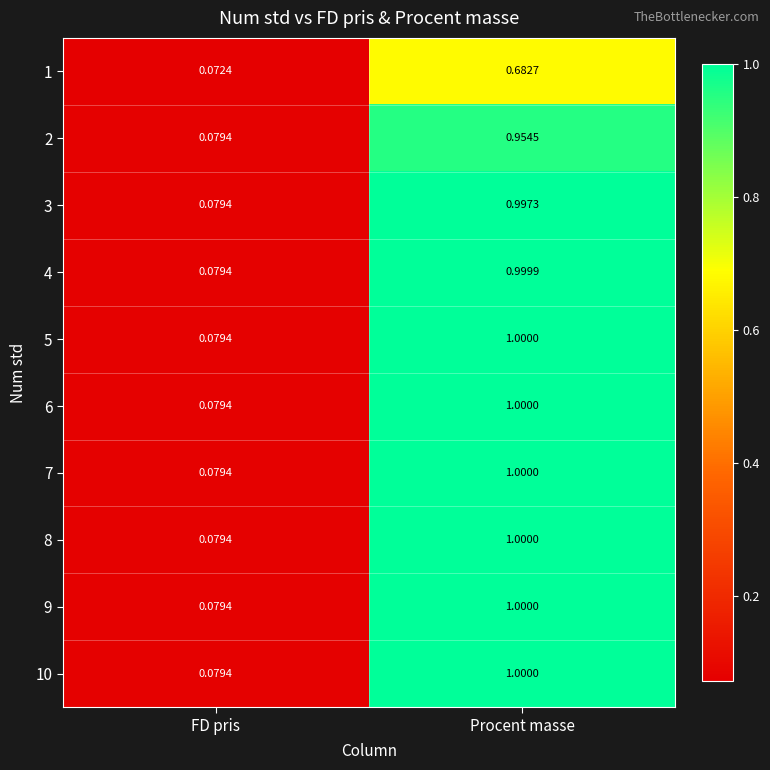

Is the value of 8 at Procent masse greater than the value of 9 at FD pris?

Yes